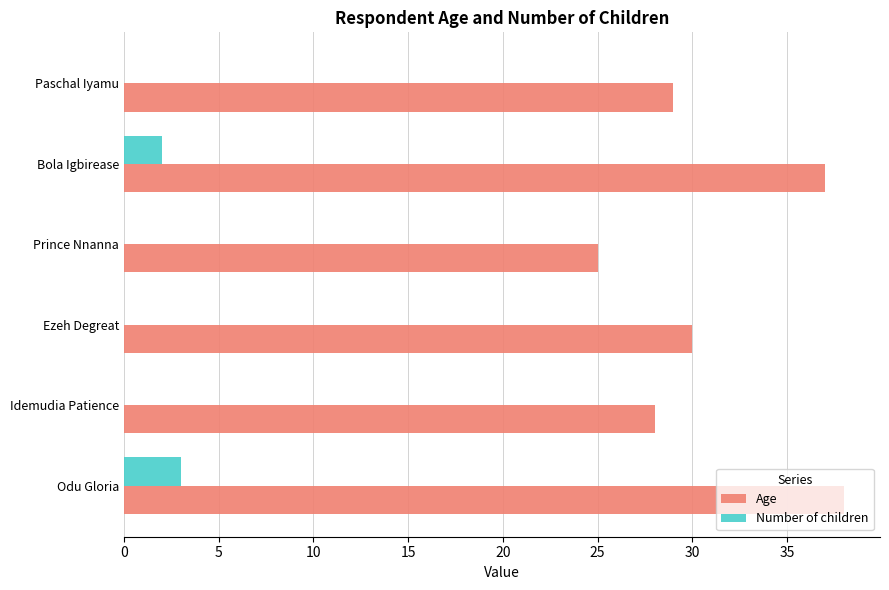

Which series has the largest total across all categories?

Age